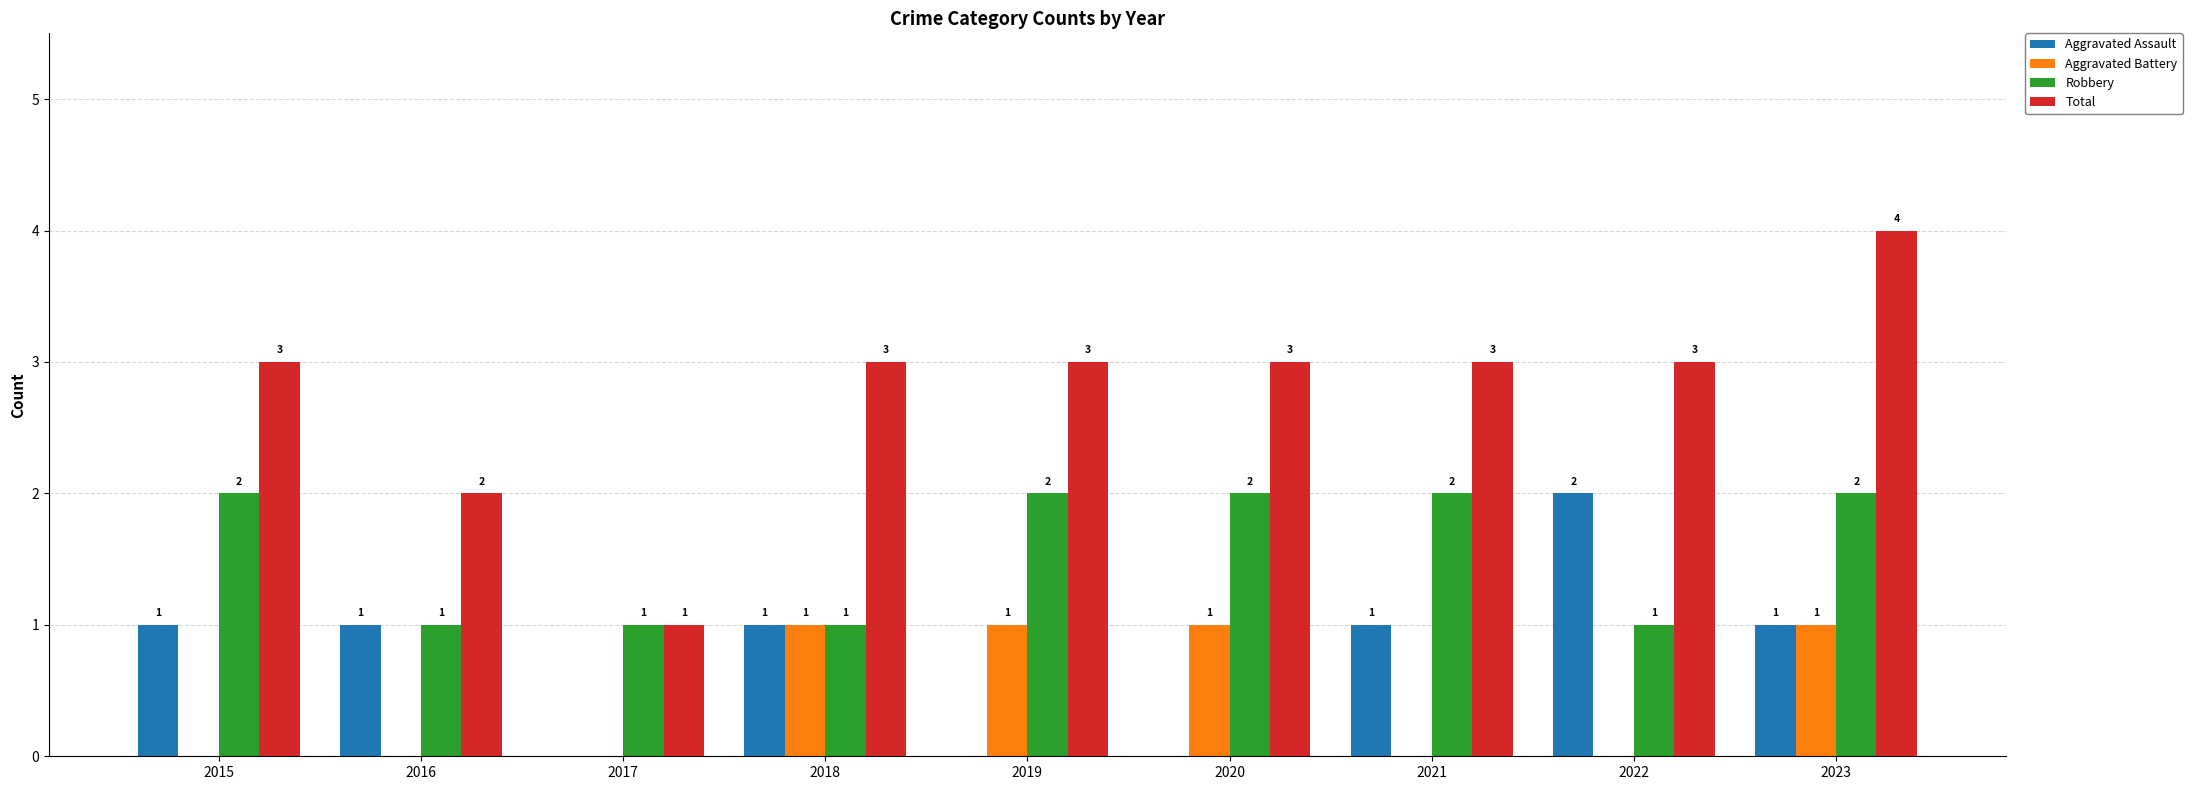

What is the total value across all series at 2022?

6